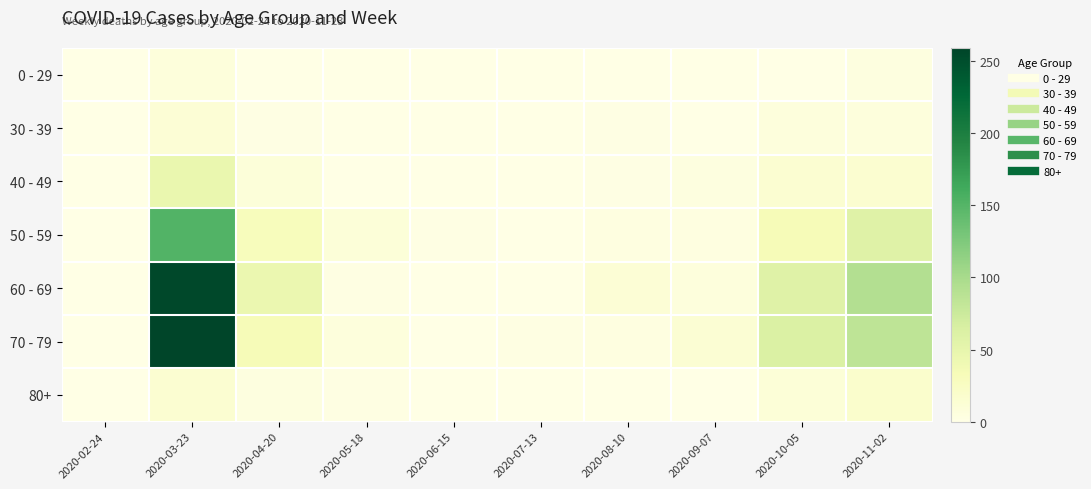

Reading right to left, extract all data points from this chart.

0 - 29: 2020-11-02=5	2020-10-05=1	2020-09-07=0	2020-08-10=1	2020-07-13=0	2020-06-15=0	2020-05-18=0	2020-04-20=1	2020-03-23=8	2020-02-24=0
30 - 39: 2020-11-02=7	2020-10-05=7	2020-09-07=1	2020-08-10=2	2020-07-13=0	2020-06-15=0	2020-05-18=1	2020-04-20=2	2020-03-23=12	2020-02-24=0
40 - 49: 2020-11-02=16	2020-10-05=15	2020-09-07=5	2020-08-10=2	2020-07-13=0	2020-06-15=1	2020-05-18=0	2020-04-20=9	2020-03-23=46	2020-02-24=1
50 - 59: 2020-11-02=58	2020-10-05=33	2020-09-07=4	2020-08-10=4	2020-07-13=0	2020-06-15=2	2020-05-18=10	2020-04-20=30	2020-03-23=151	2020-02-24=1
60 - 69: 2020-11-02=93	2020-10-05=58	2020-09-07=7	2020-08-10=12	2020-07-13=0	2020-06-15=1	2020-05-18=3	2020-04-20=45	2020-03-23=255	2020-02-24=1
70 - 79: 2020-11-02=84	2020-10-05=62	2020-09-07=14	2020-08-10=4	2020-07-13=3	2020-06-15=1	2020-05-18=7	2020-04-20=33	2020-03-23=259	2020-02-24=1
80+: 2020-11-02=19	2020-10-05=11	2020-09-07=0	2020-08-10=1	2020-07-13=0	2020-06-15=1	2020-05-18=3	2020-04-20=5	2020-03-23=15	2020-02-24=0